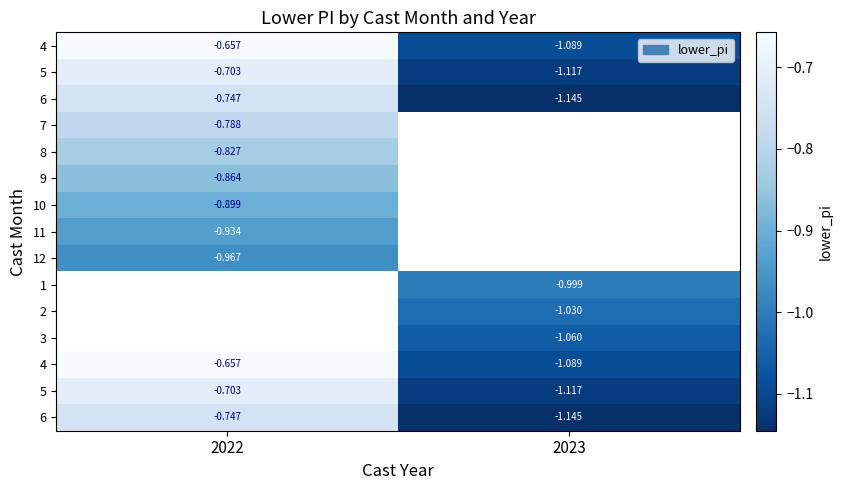

Read the row_12 value at 2022.

-0.7